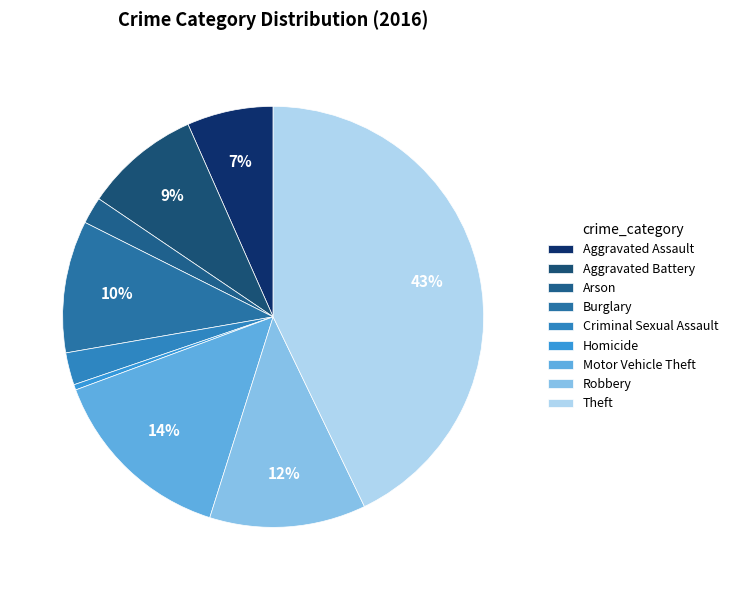

Is it true that Arson is 2% of the pie?

True